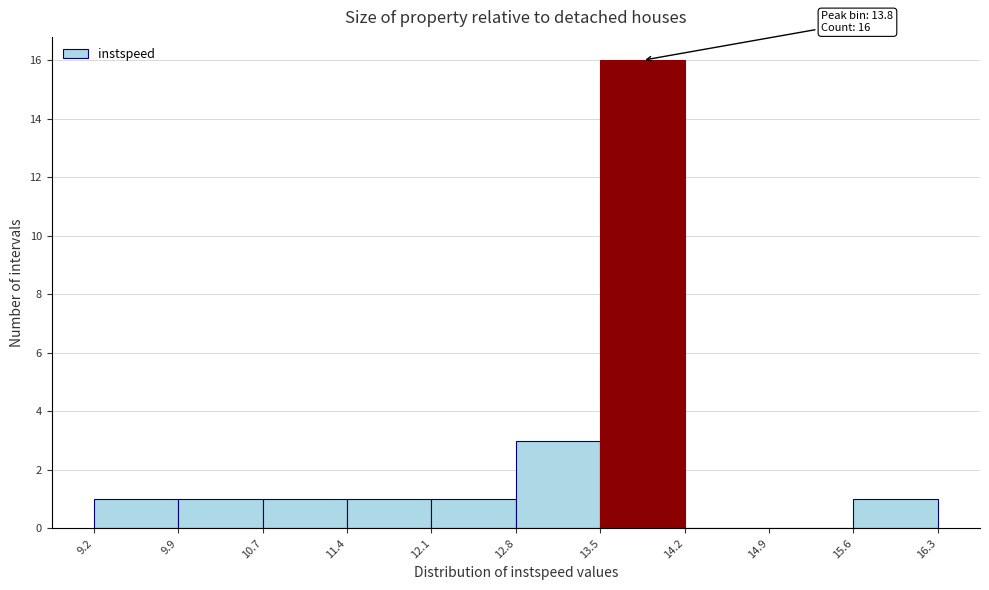

Which range on the x-axis has the tallest bar?

13.5 to 14.2